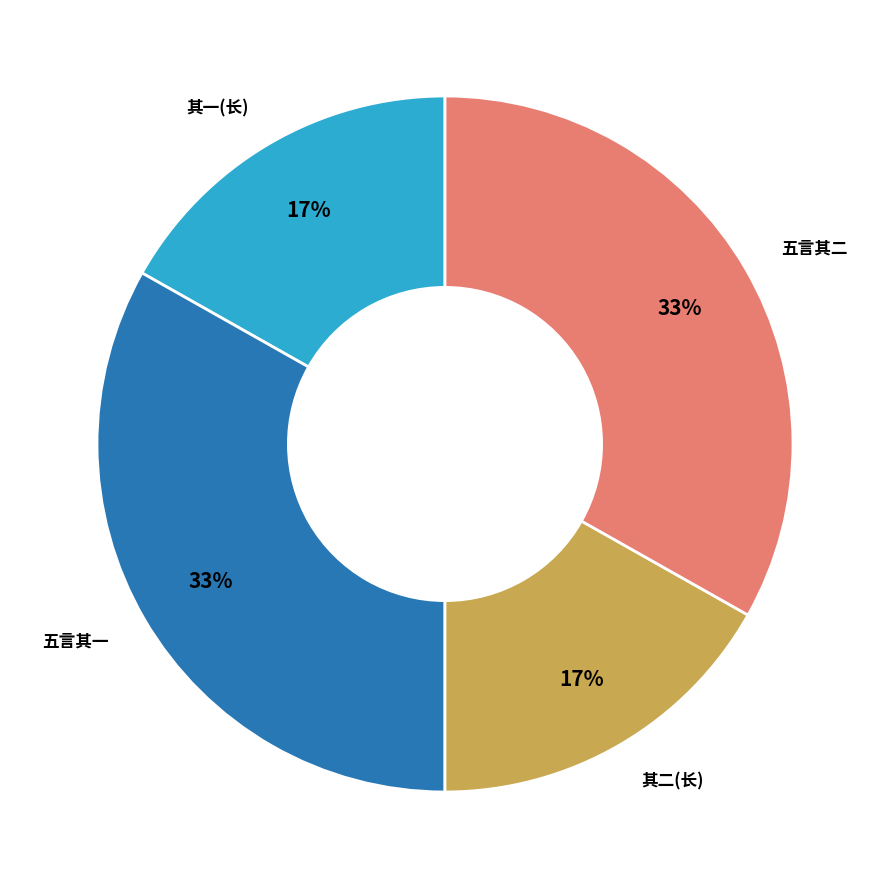

To the nearest percent, what is the difference between the largest and smallest slice percentages?

16%